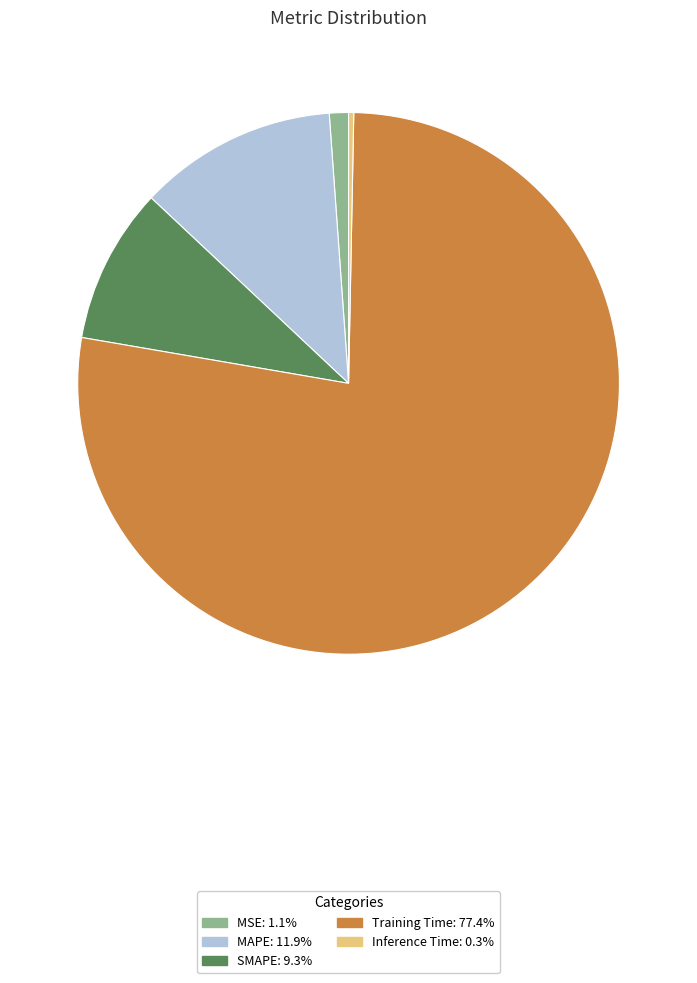

Which has a higher value, MAPE or Training Time?

Training Time